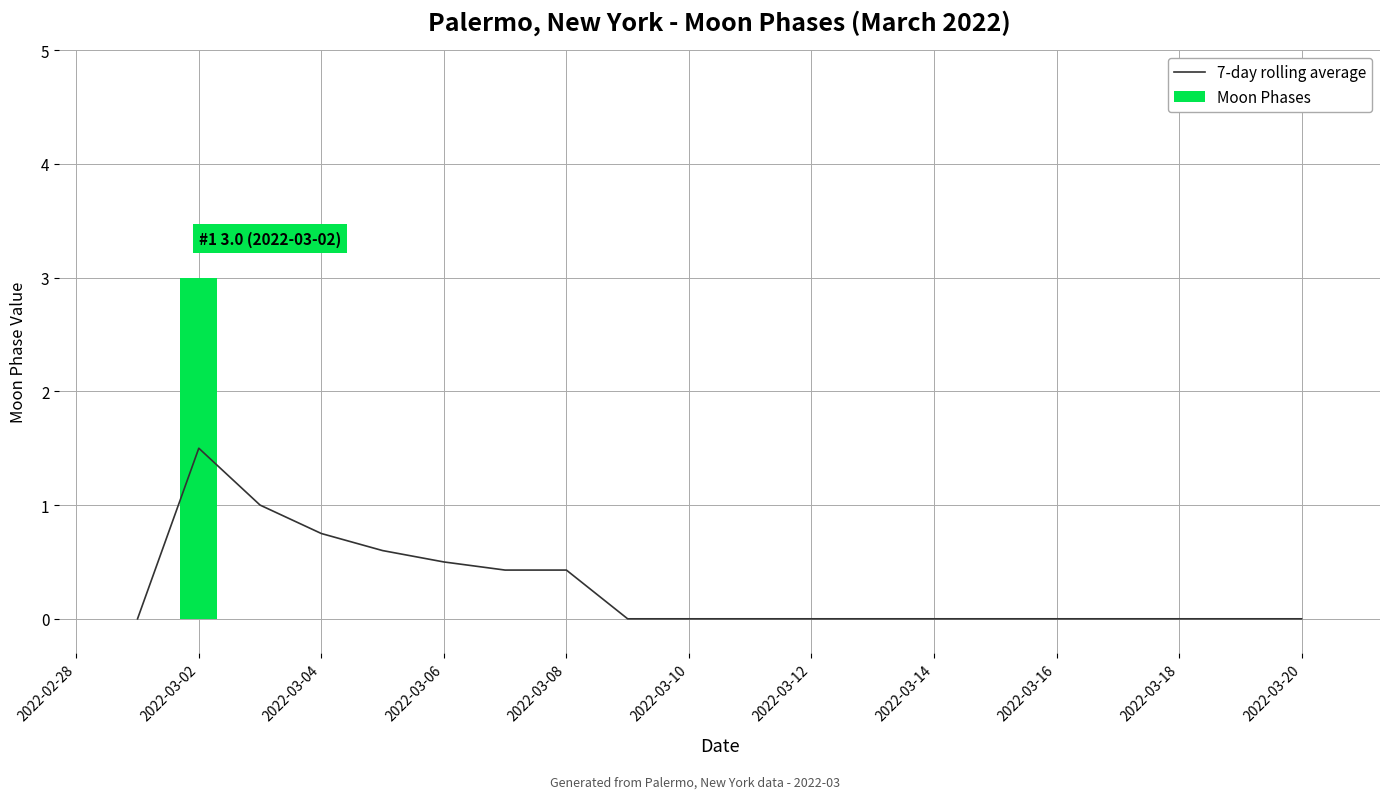

List the series in order of their overall mean, highest first.

7-day rolling average, Moon Phases